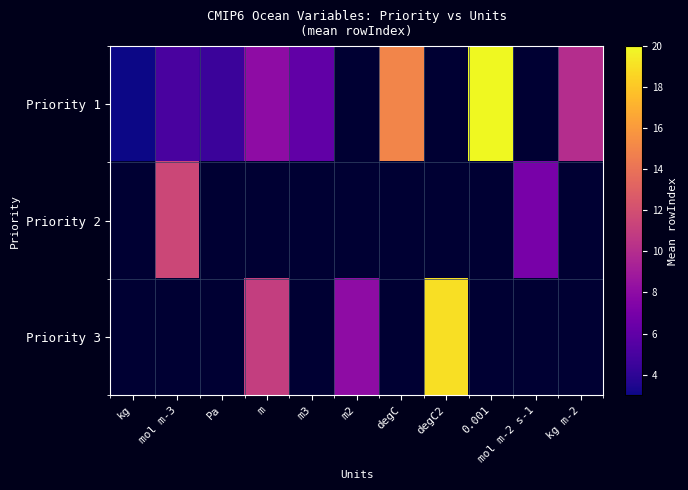

How many data points in Priority 3 are above 8?

2